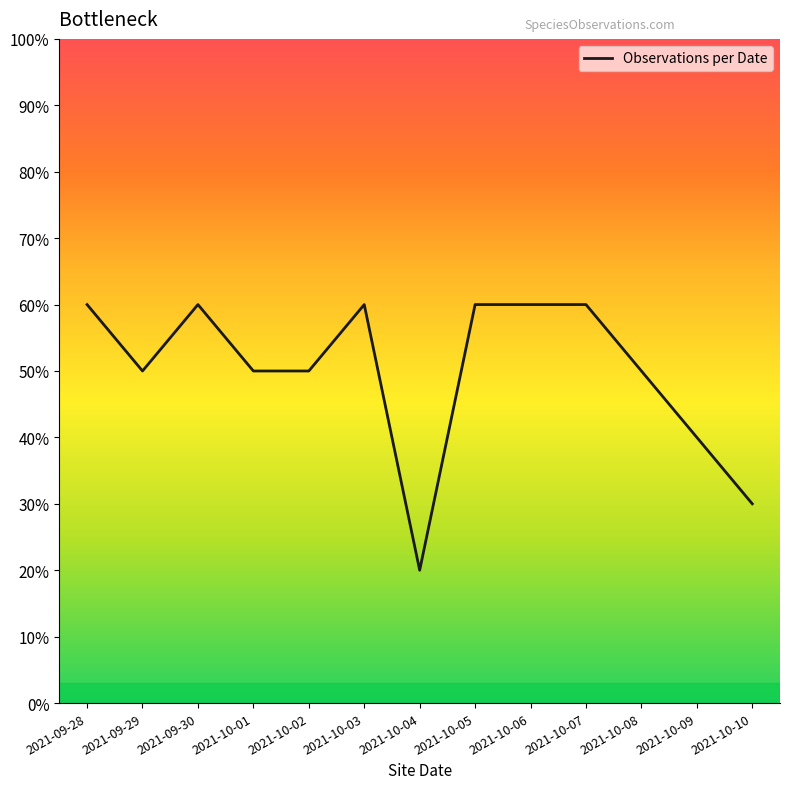

What is the label of the 13th point from the left?

2021-10-10